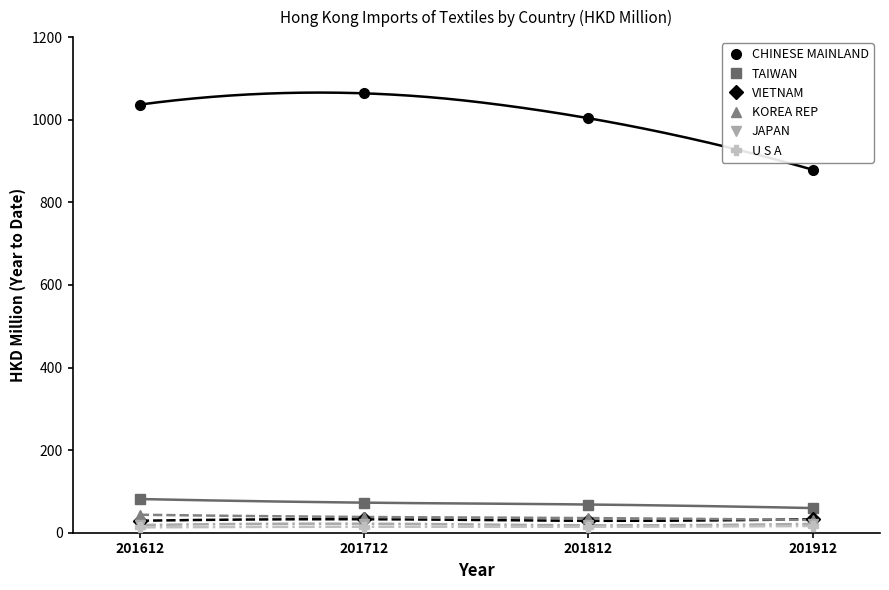

Reading left to right, extract all data points from this chart.

CHINESE MAINLAND: 1036.6	1063.8	1003.6	878.9
TAIWAN: 81.6	72.8	68.3	59.7
VIETNAM: 29.0	32.6	28.9	32.8
KOREA REP: 43.5	38.1	35.5	30.8
JAPAN: 18.6	21.8	18.0	21.5
U S A: 13.1	14.5	14.4	16.3